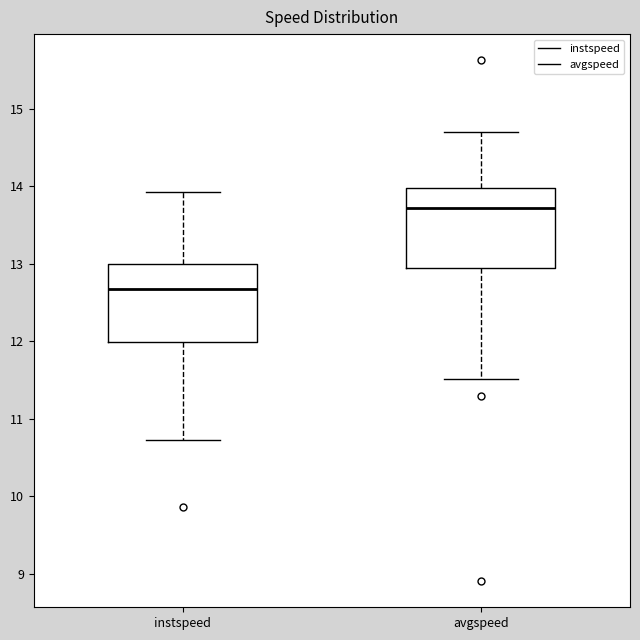

Where does the upper whisker of the box for avgspeed end on the y-axis? The values are not printed on the chart, so give them approximately, as read against the axis.

14.7